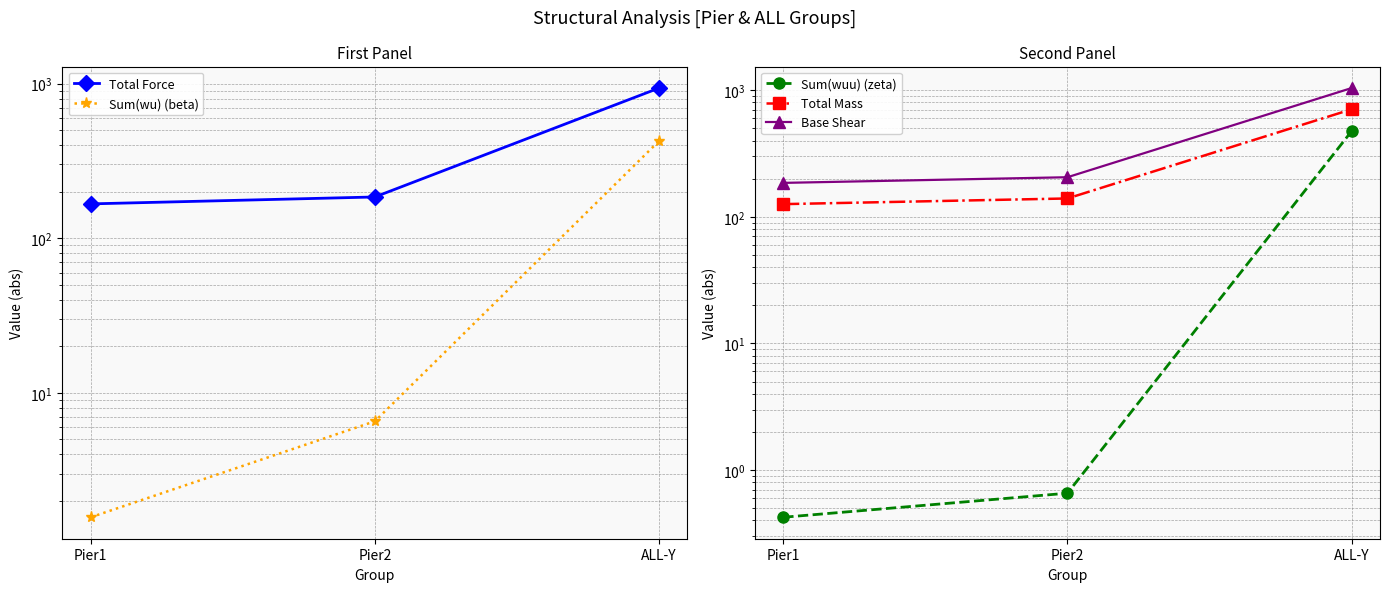

Which series has the largest range (max minus min)?

Base Shear